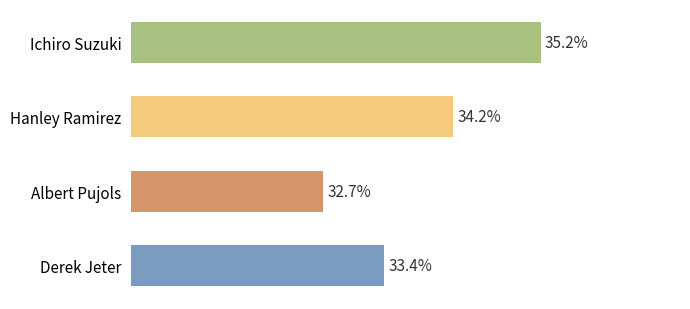

How many distinct data groups are displayed?

1